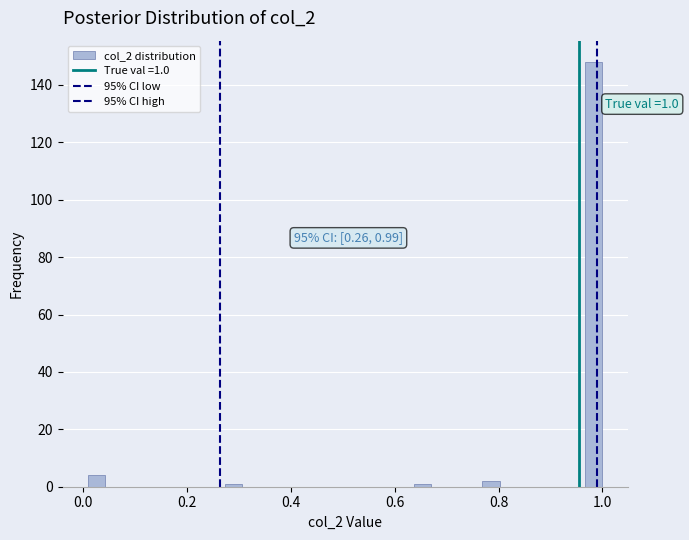

Around what value on the x-axis is the tallest bar? Give the approximate position of its centre, as read against the axis.

0.98